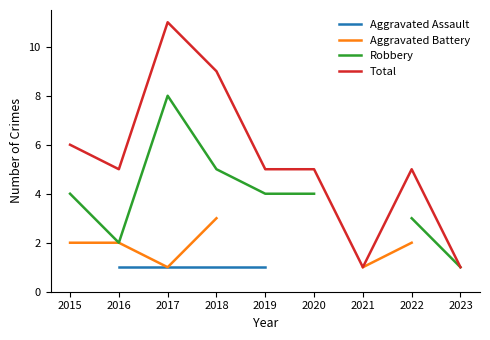

Between 2022 and 2018, which is larger?

2018